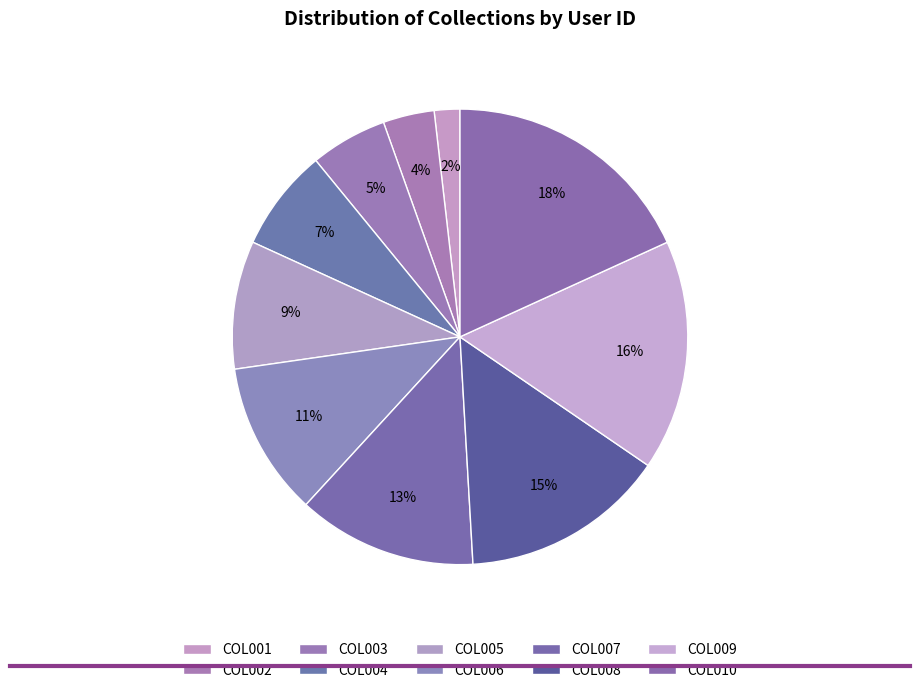

How many segments does this pie chart have?

10